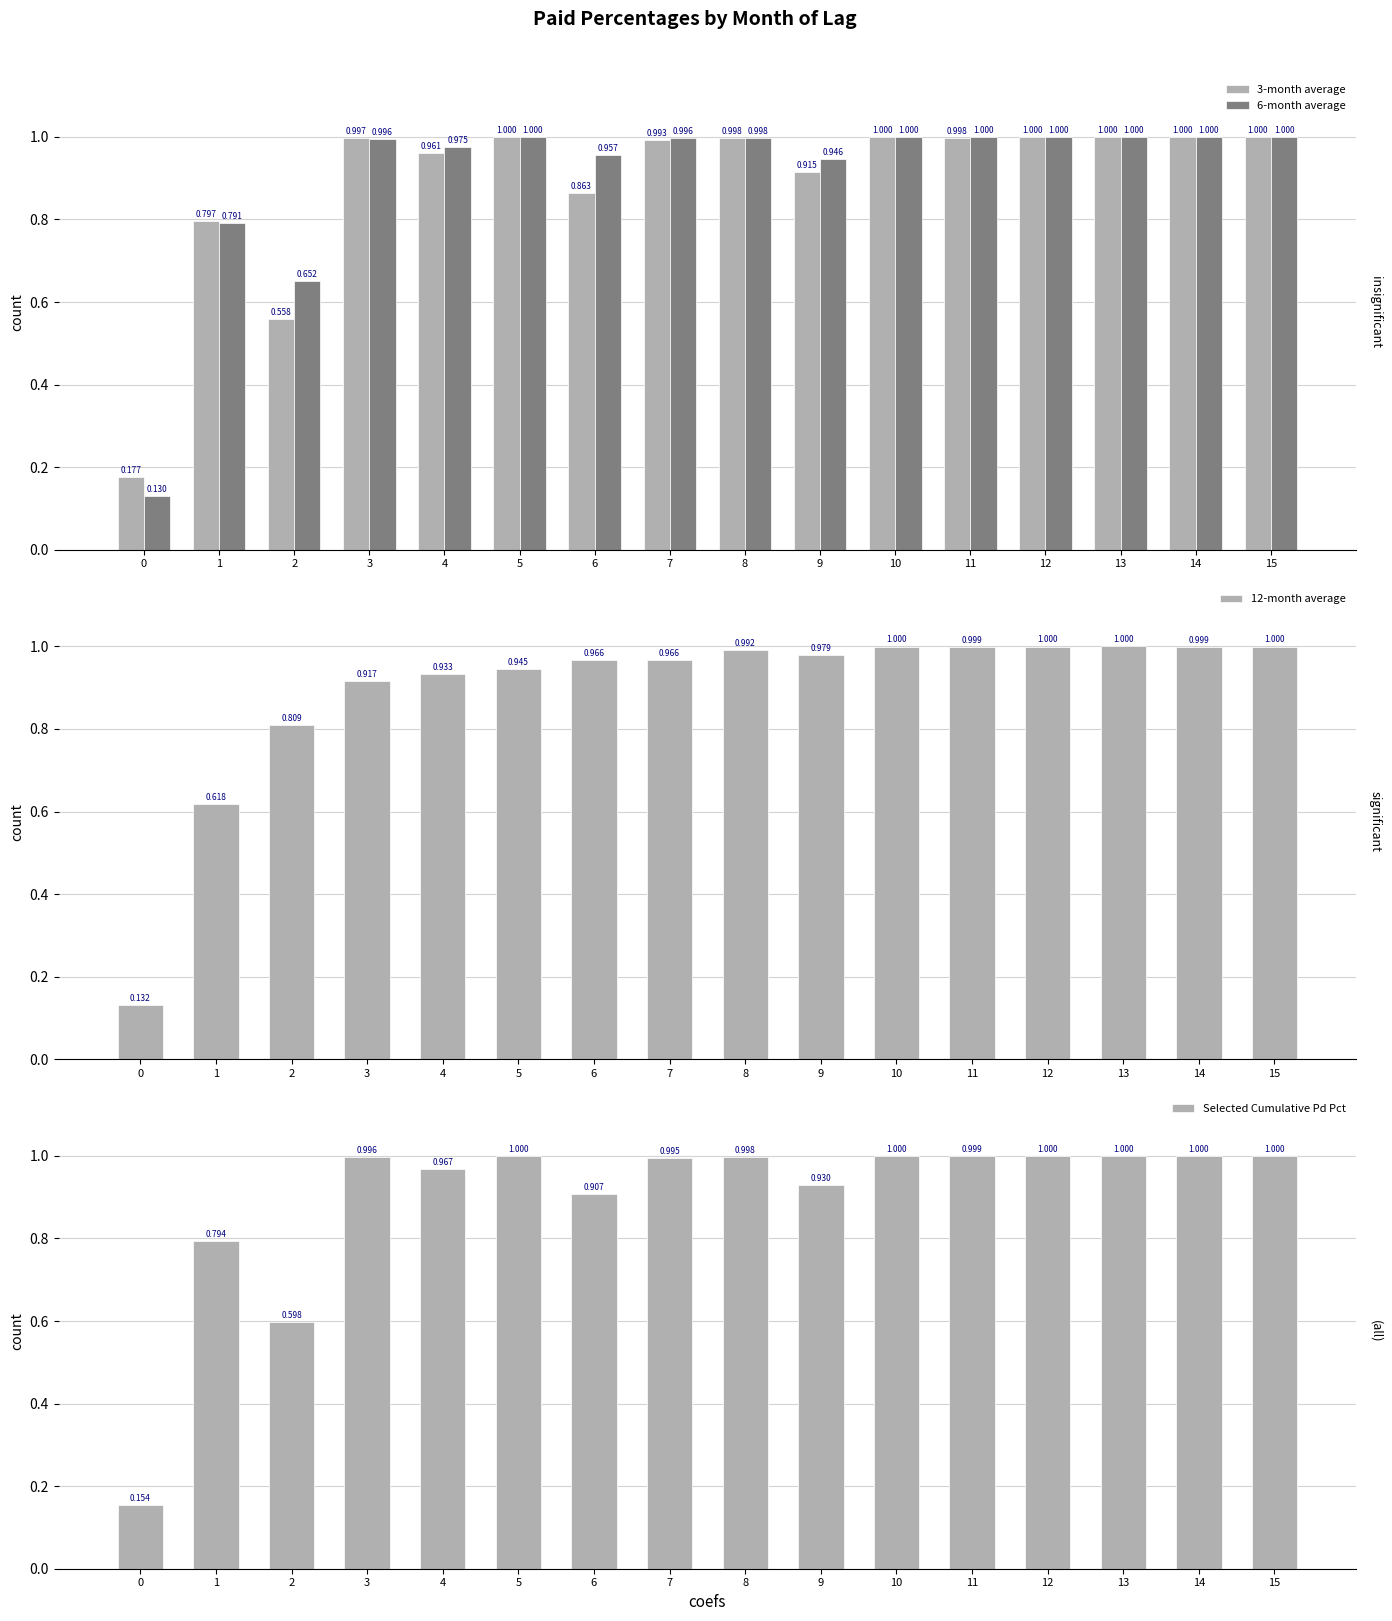

Reading left to right, what are all the values shown in this chart?

3-month average: 0=0.2	1=0.8	2=0.6	3=1.0	4=1.0	5=1.0	6=0.9	7=1.0	8=1.0	9=0.9	10=1.0	11=1.0	12=1.0	13=1.0	14=1.0	15=1.0
6-month average: 0=0.1	1=0.8	2=0.7	3=1.0	4=1.0	5=1.0	6=1.0	7=1.0	8=1.0	9=0.9	10=1.0	11=1.0	12=1.0	13=1.0	14=1.0	15=1.0
12-month average: 0=0.1	1=0.6	2=0.8	3=0.9	4=0.9	5=0.9	6=1.0	7=1.0	8=1.0	9=1.0	10=1.0	11=1.0	12=1.0	13=1.0	14=1.0	15=1.0
Selected Cumulative Pd Pct: 0=0.2	1=0.8	2=0.6	3=1.0	4=1.0	5=1.0	6=0.9	7=1.0	8=1.0	9=0.9	10=1.0	11=1.0	12=1.0	13=1.0	14=1.0	15=1.0